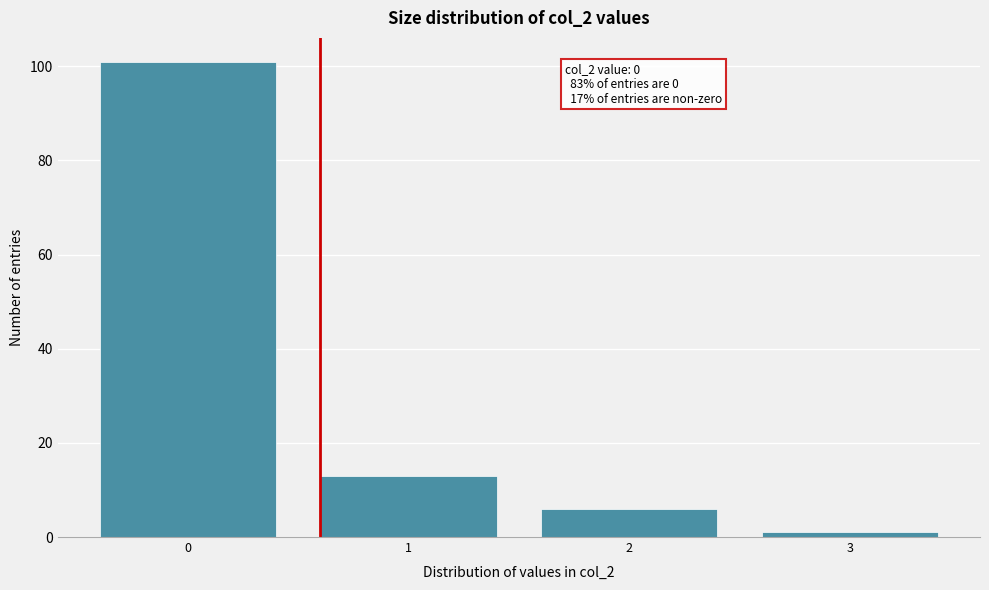

Reading left to right, what are all the values shown in this chart?

0=101	1=13	2=6	3=1